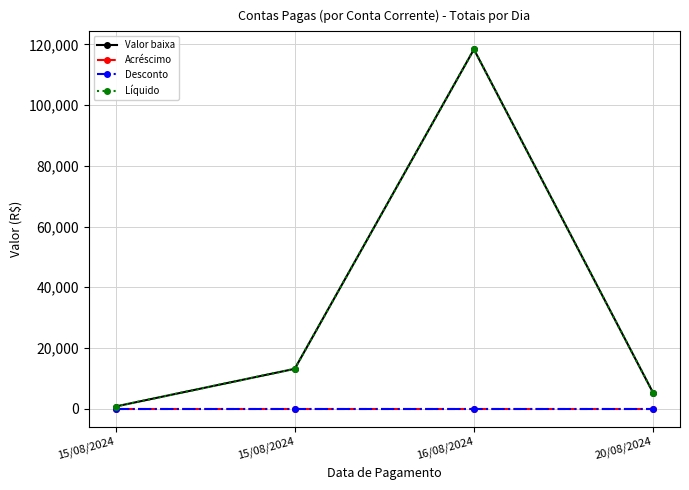

Is the value of Valor baixa at 16/08/2024 greater than the value of Líquido at 15/08/2024?

Yes